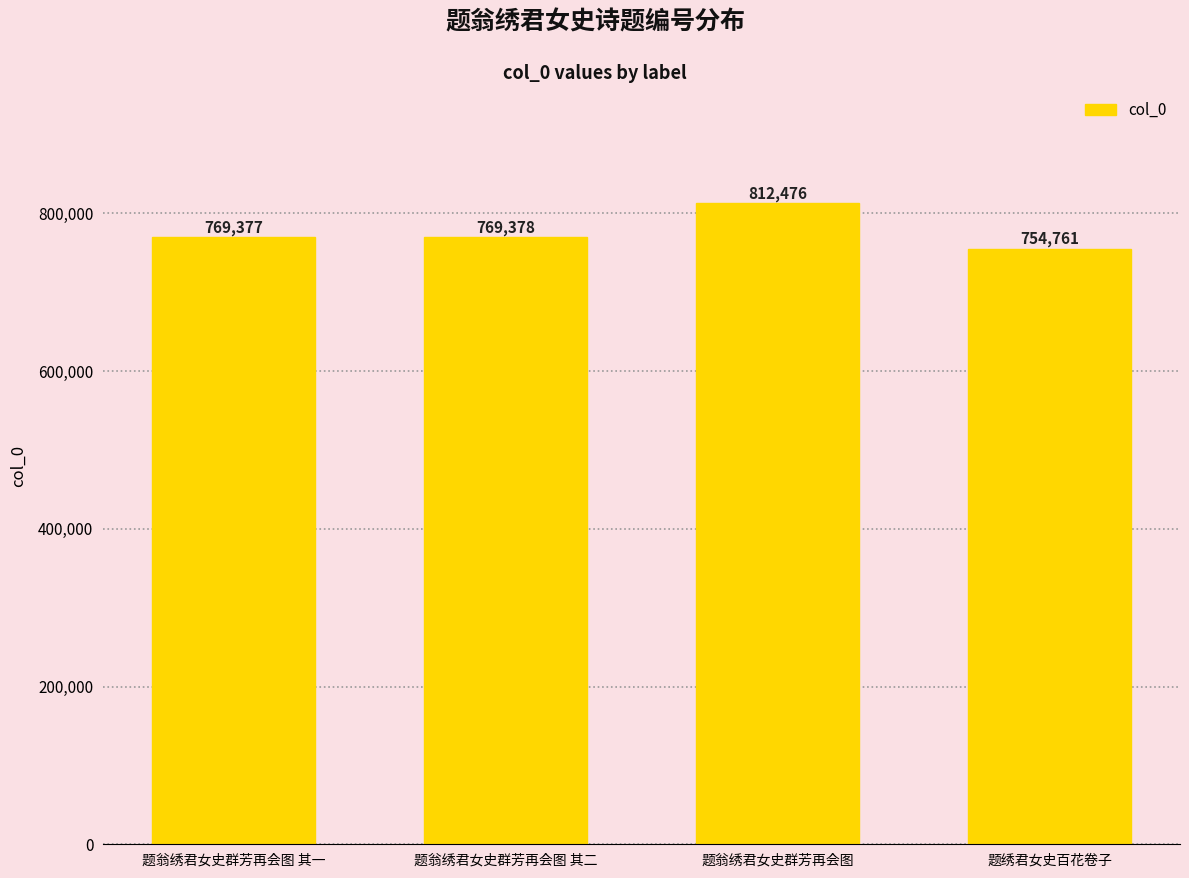

What is the sum of the values at 题翁绣君女史群芳再会图 其一 and 题翁绣君女史群芳再会图?

1581853